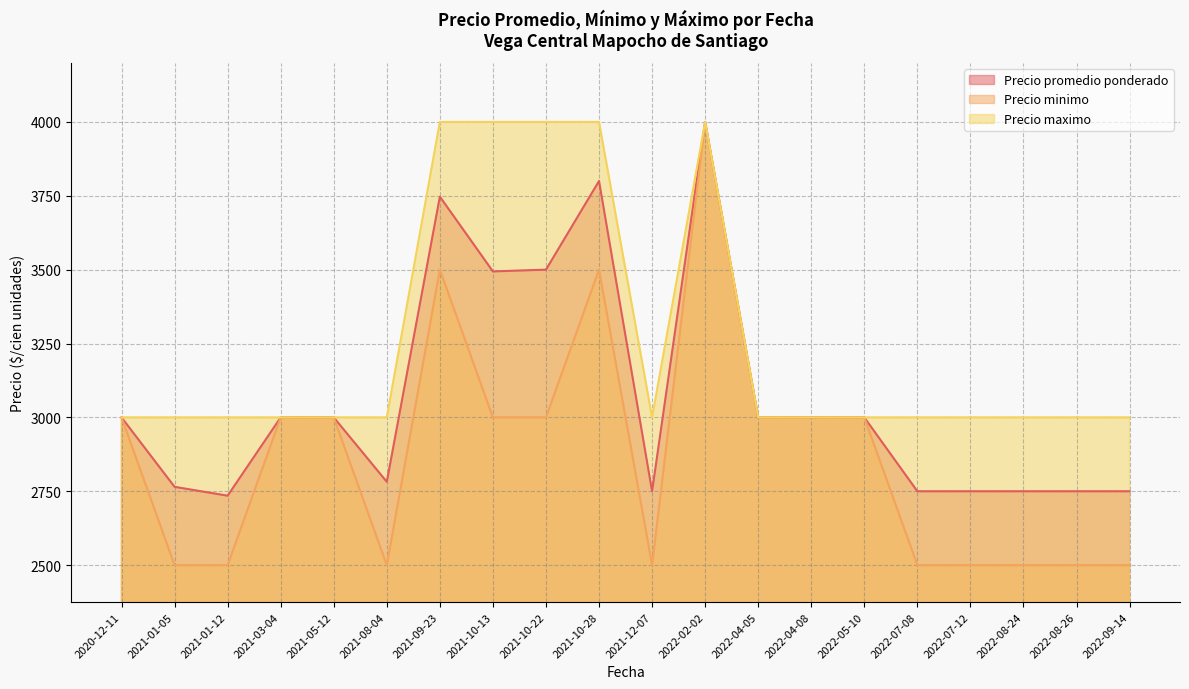

Is the value of Precio minimo at 2021-01-12 greater than the value of Precio promedio ponderado at 2022-09-14?

No